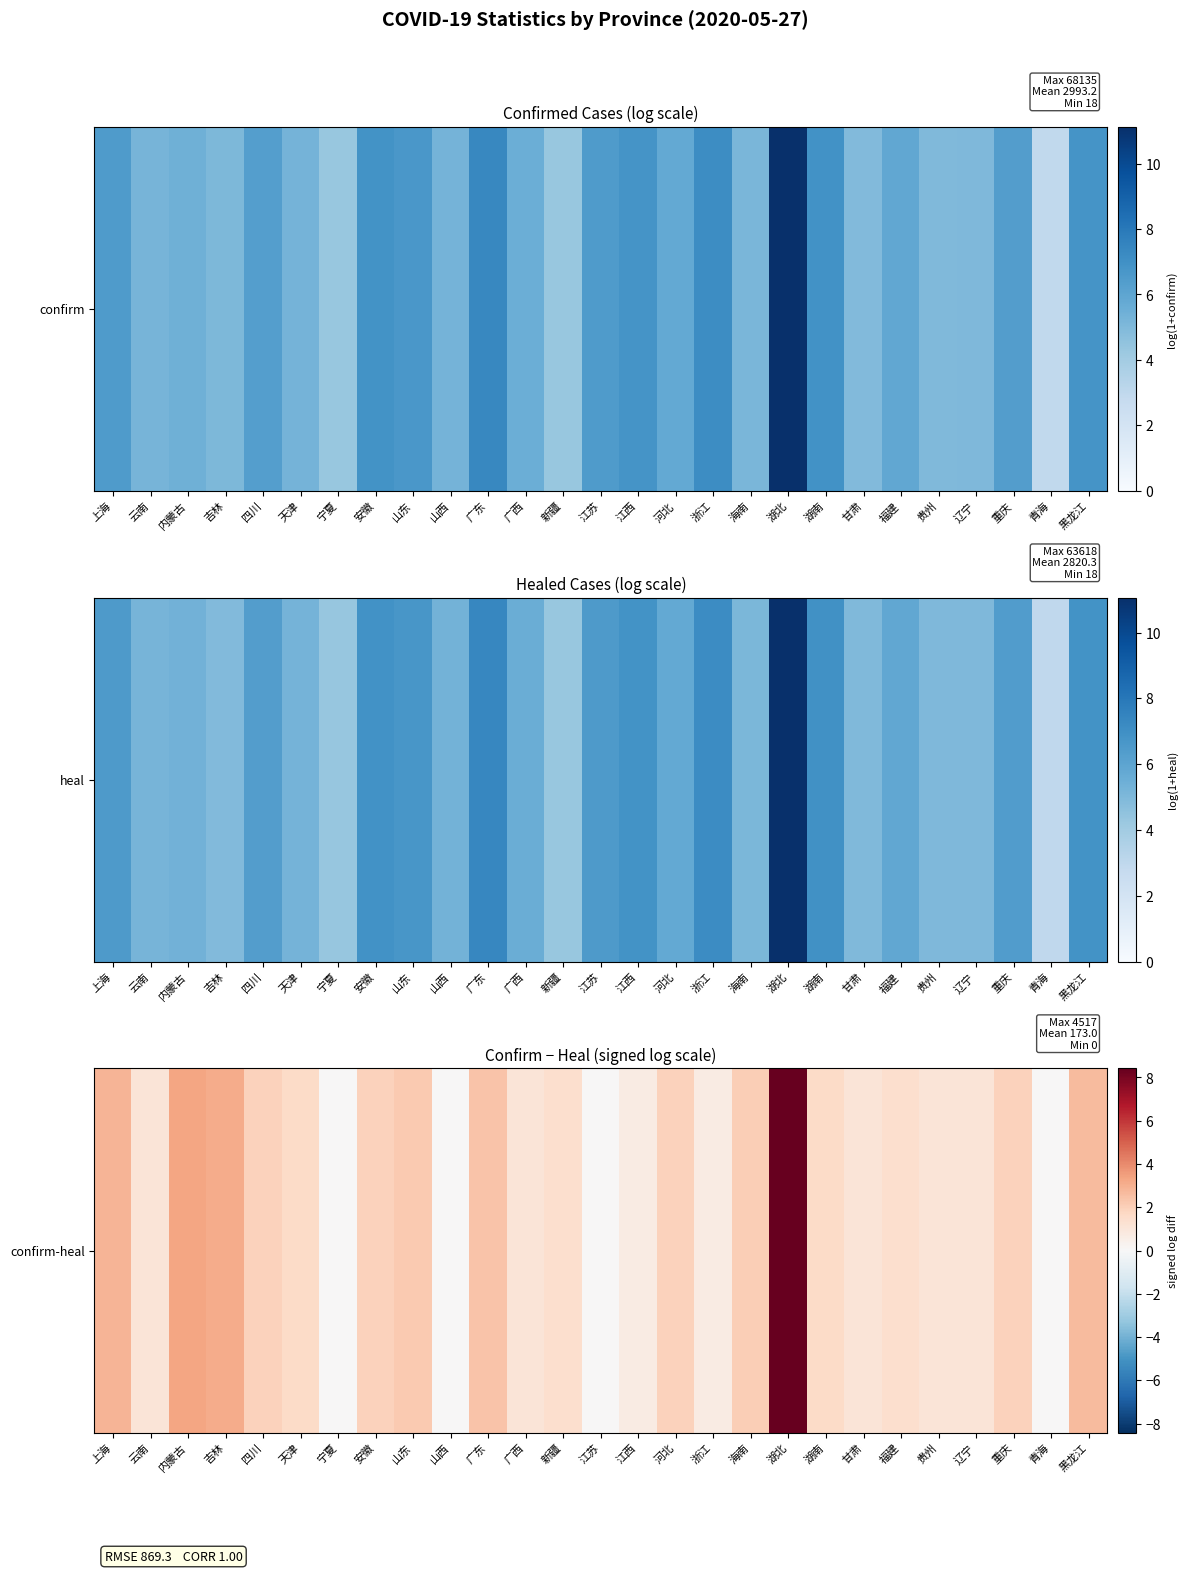

True or false: the data shows 1.6 at 湖南.

True